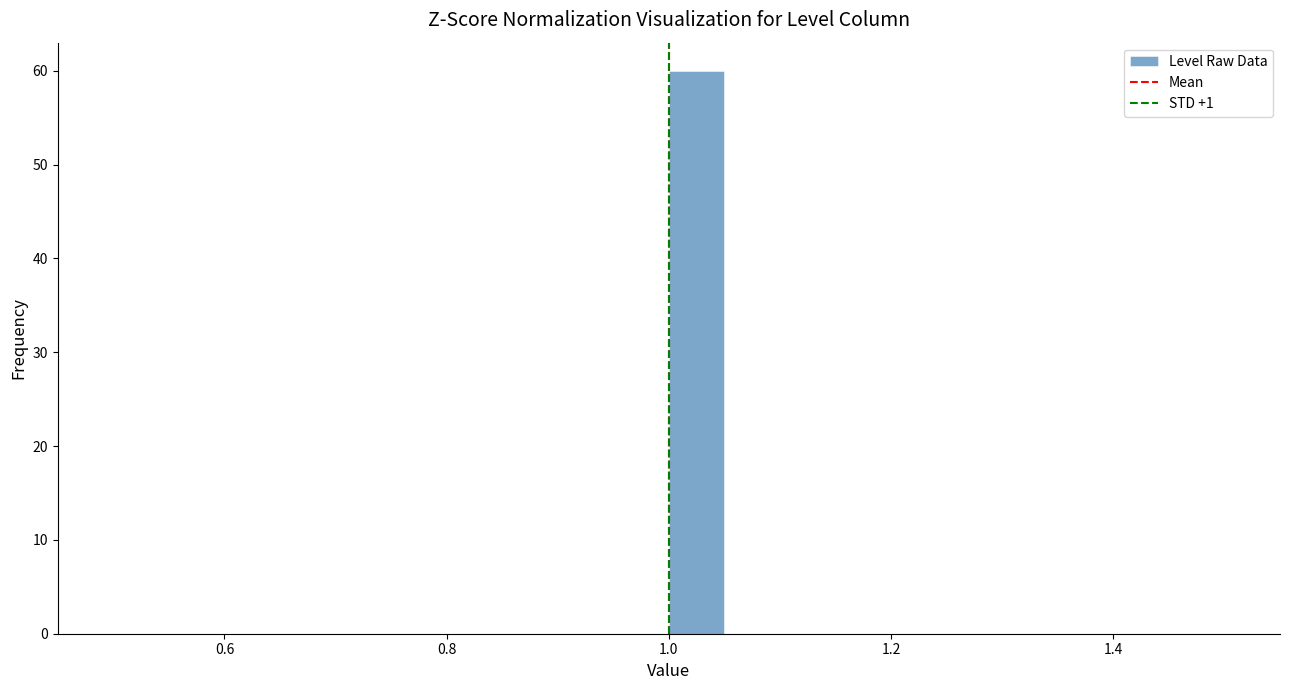

Around what value on the x-axis is the tallest bar? Give the approximate position of its centre, as read against the axis.

1.02